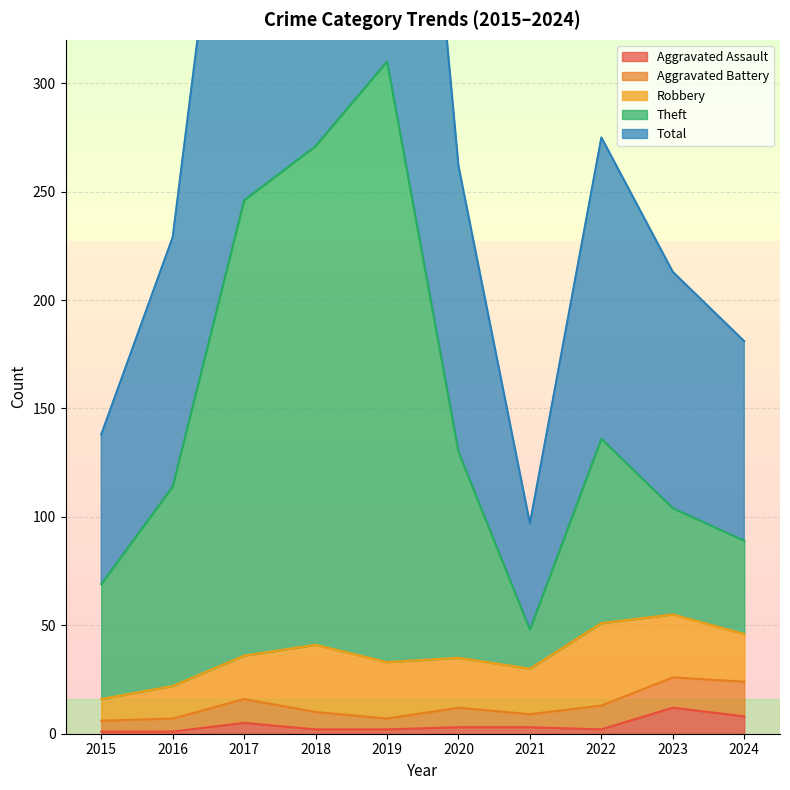

What is the difference between the Total values at 2021 and 2022?

178